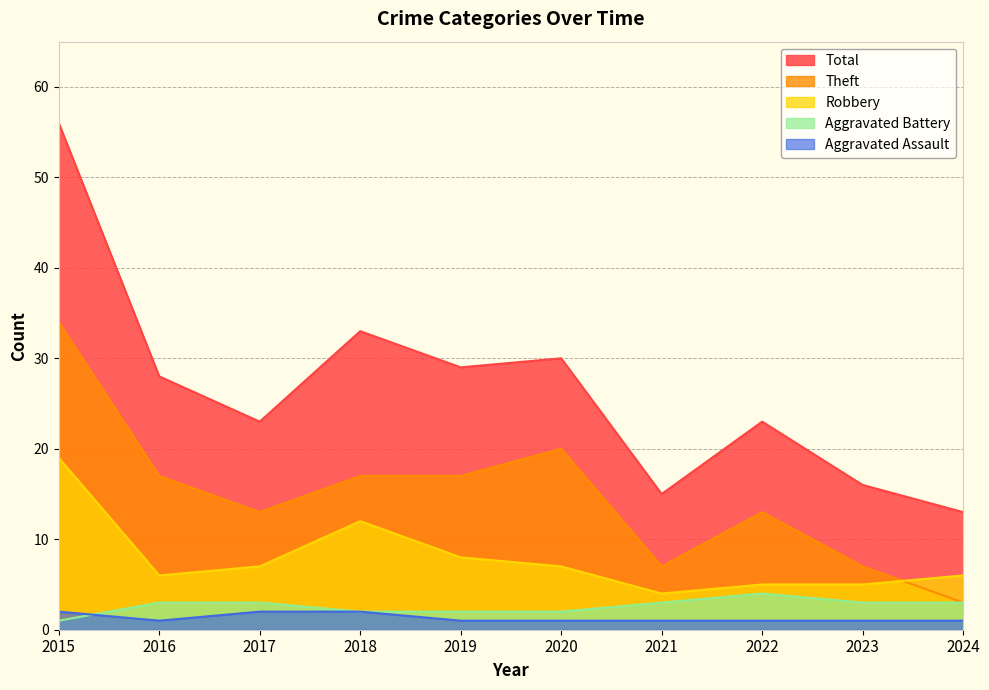

The value of Aggravated Battery at 2017 is 3. True or false?

True